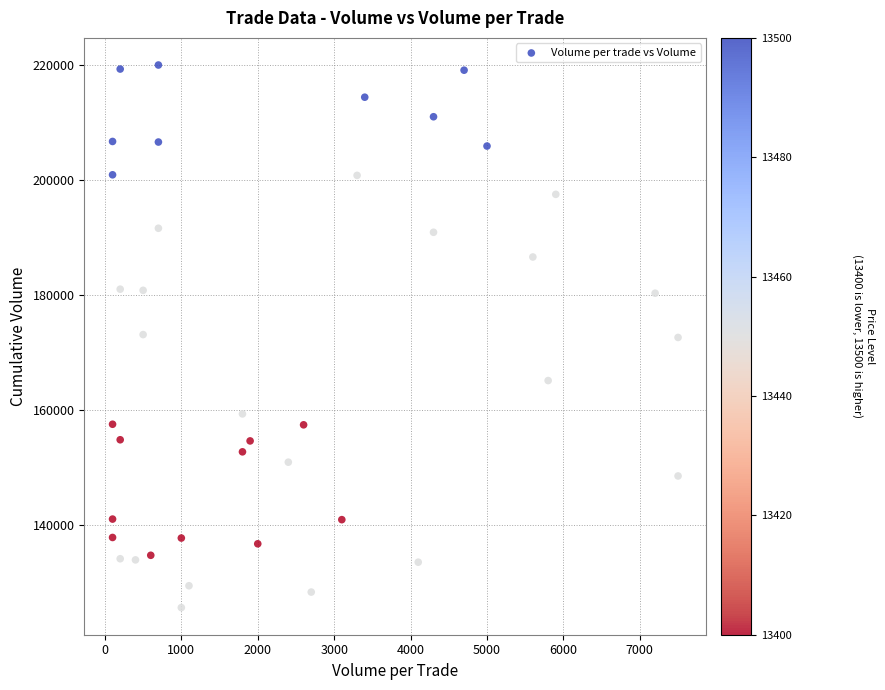

What is the range of Y values (max minus min)?

94400